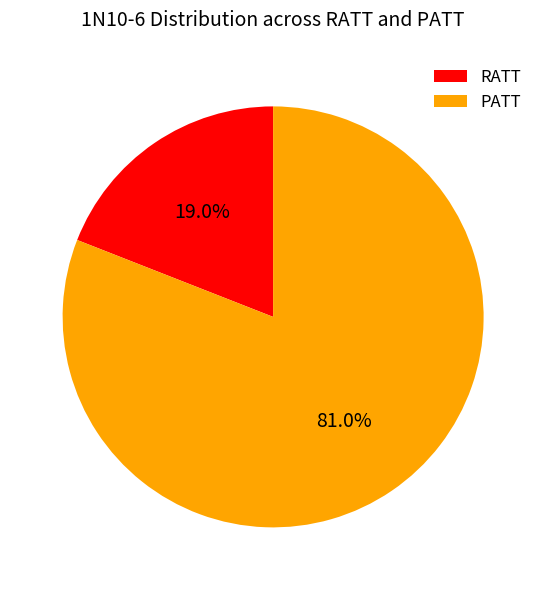

Is it true that PATT is 81% of the pie?

True